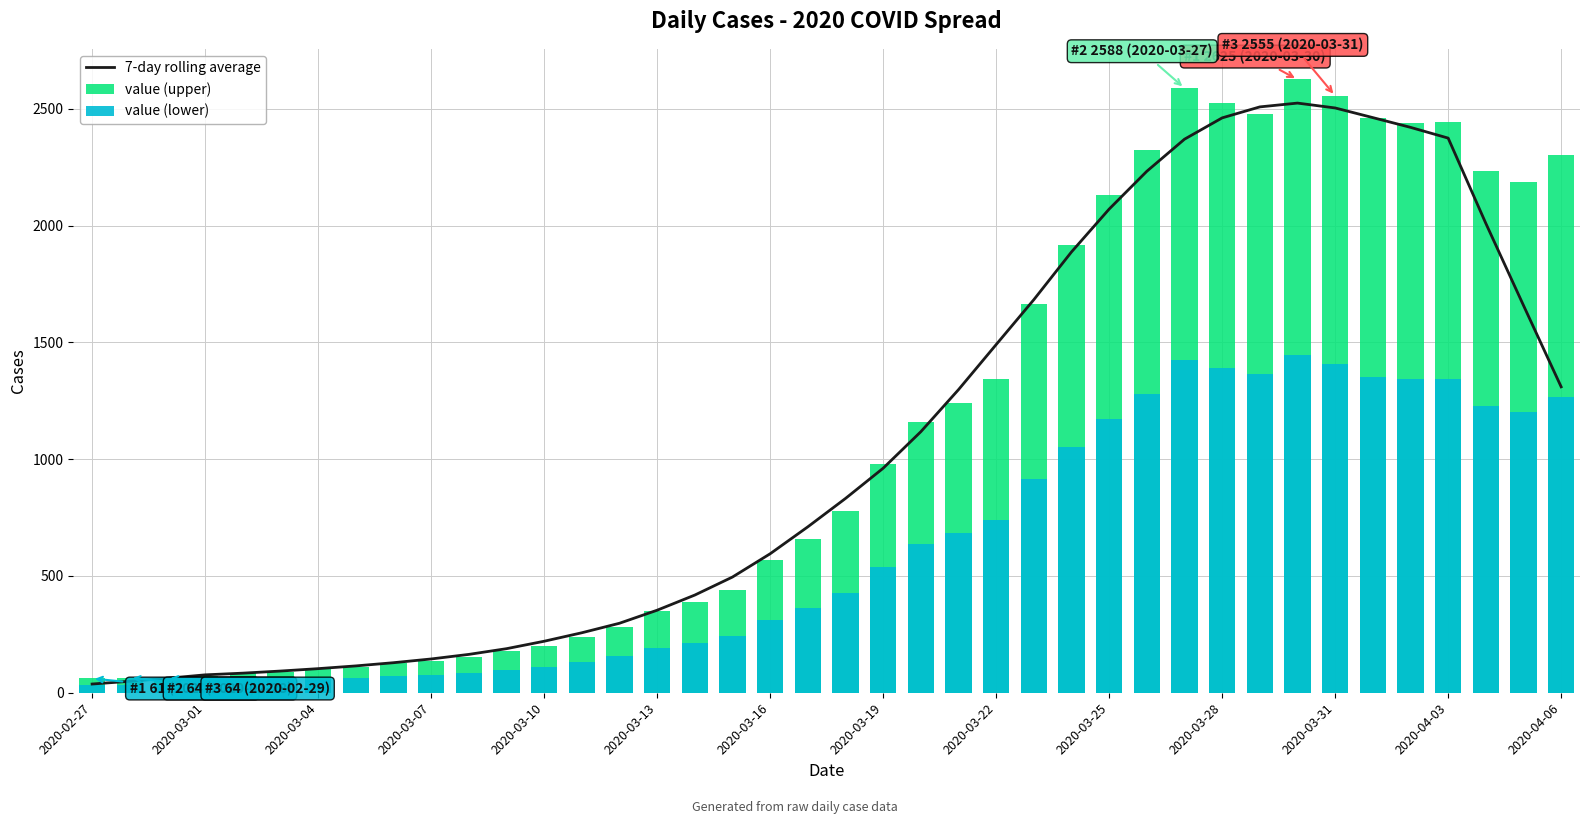

At how many categories does at least one series exceed 2587?

2